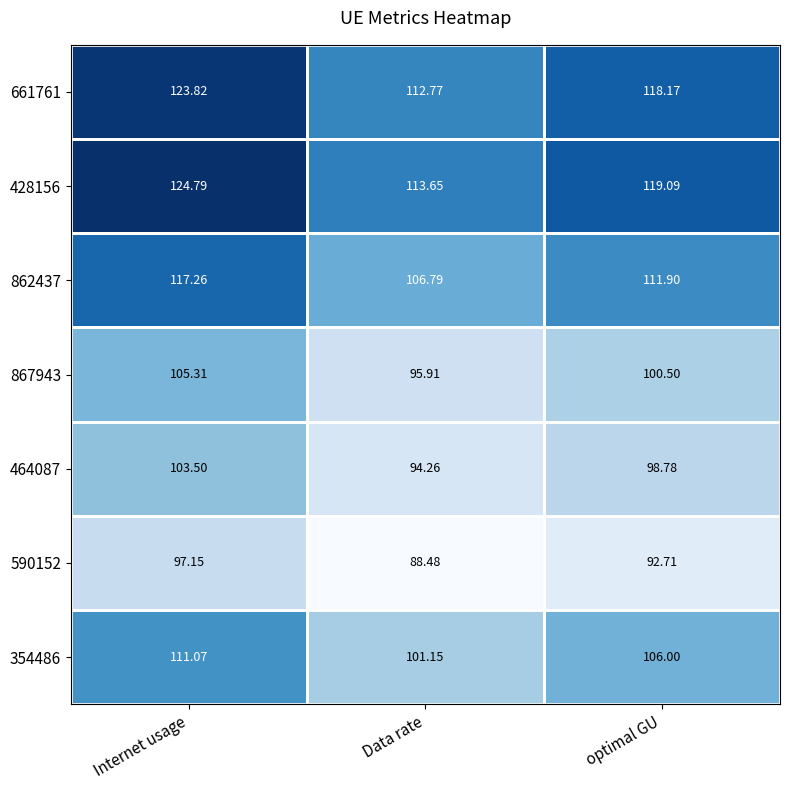

Rank the categories by 464087 value from highest to lowest.

Internet usage, optimal GU, Data rate